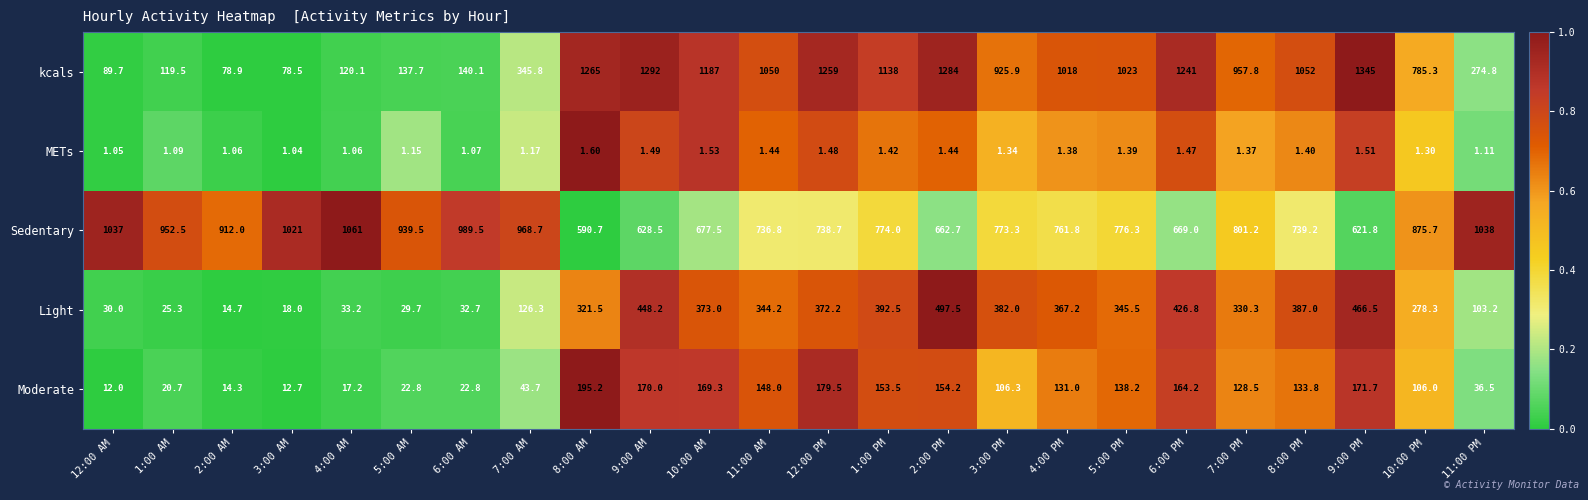

At 5:00 PM, list the series in order from largest to smallest.

kcals, Sedentary, Light, Moderate, METs